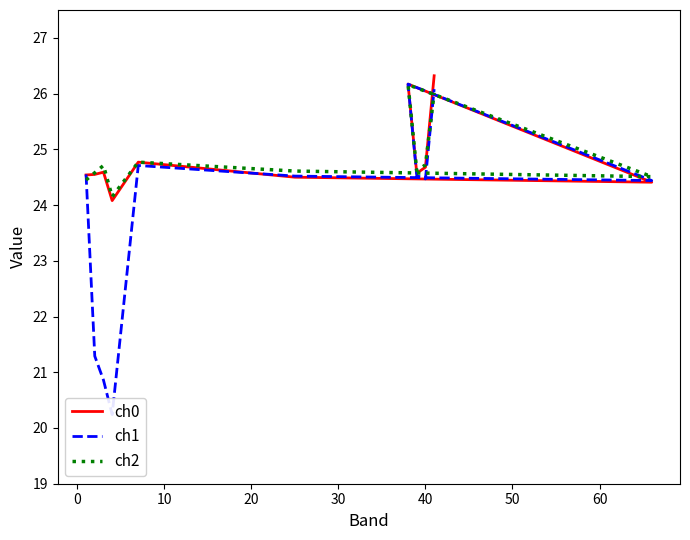

Rank the series at 0 from highest to lowest value.

ch2, ch0, ch1